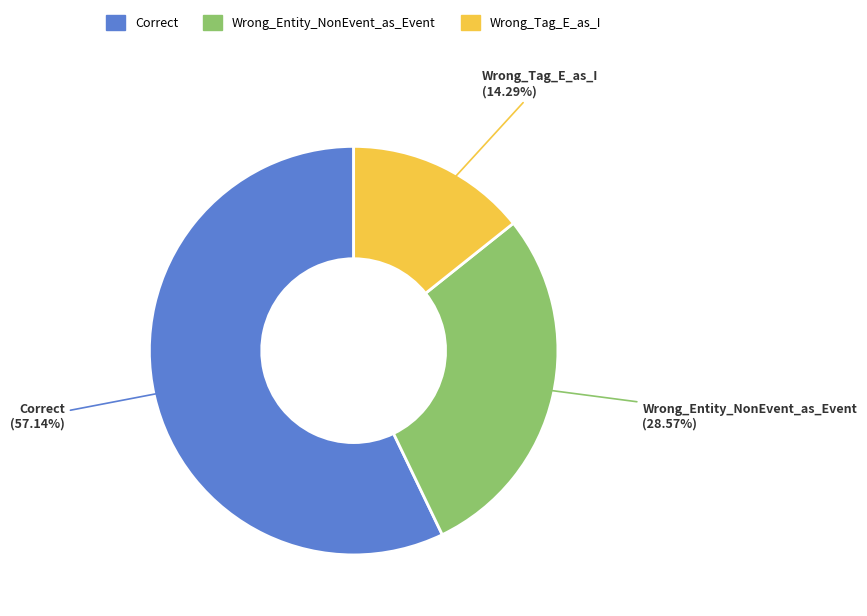

Approximately how many times larger is the value at Wrong_Entity_NonEvent_as_Event compared to Correct?

0.5